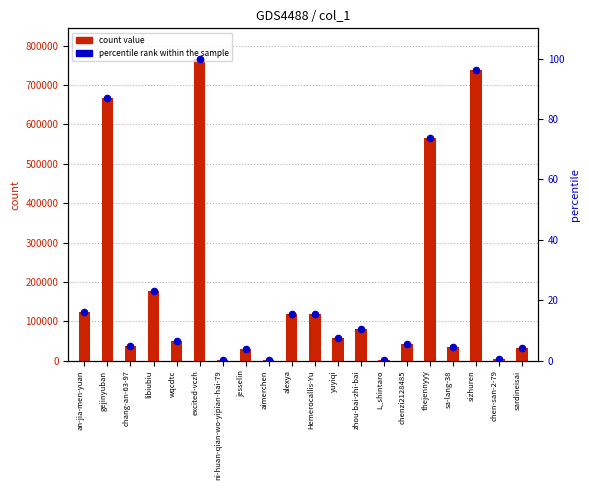

What is the total value across all series at chen-san-2-79?

4520.6